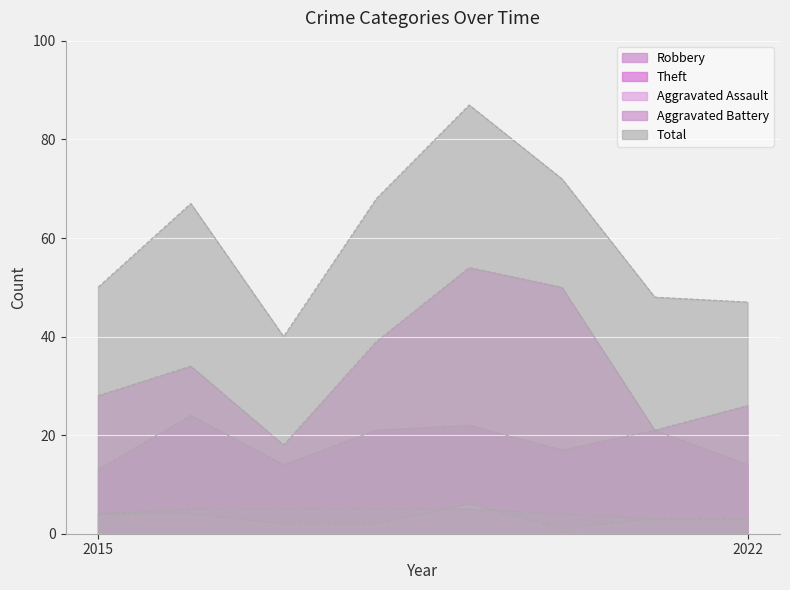

The value of Aggravated Assault at 2022 is 3. True or false?

True